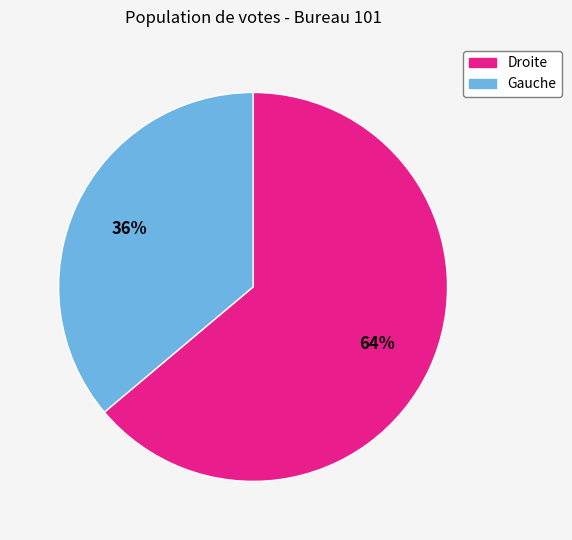

To the nearest percent, what is the average slice percentage?

50%